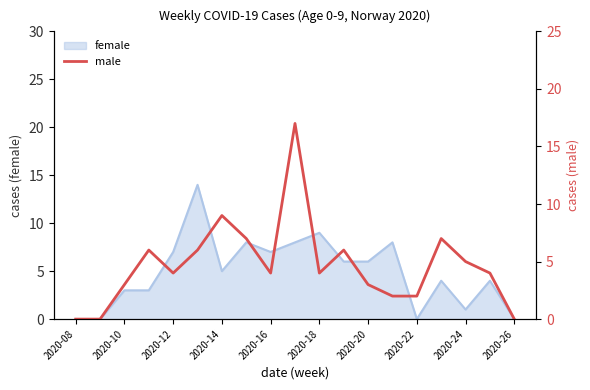

The value of female at 2020-14 is 2. True or false?

False